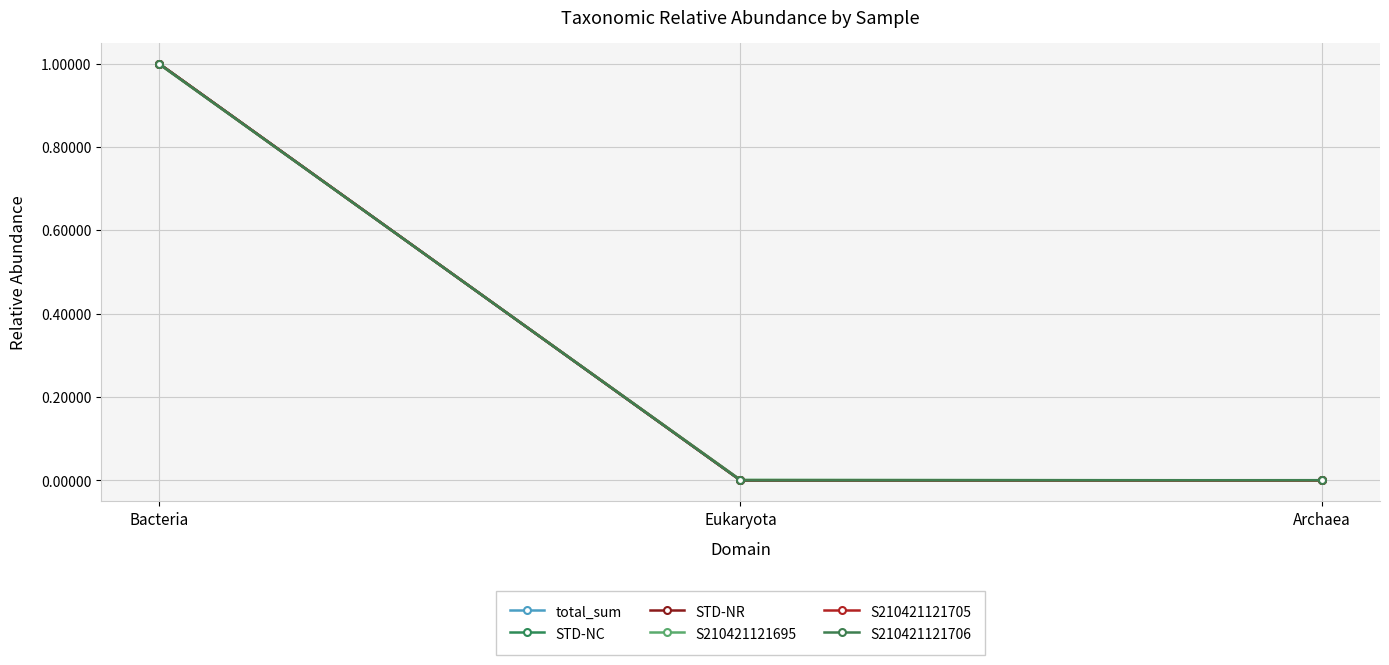

Reading left to right, list all the values displayed in this chart.

total_sum: Bacteria=1.0	Eukaryota=0.0	Archaea=0.0
STD-NC: Bacteria=1.0	Eukaryota=0.0	Archaea=0.0
STD-NR: Bacteria=1.0	Eukaryota=0.0	Archaea=0.0
S210421121695: Bacteria=1.0	Eukaryota=0.0	Archaea=0.0
S210421121705: Bacteria=1.0	Eukaryota=0.0	Archaea=0.0
S210421121706: Bacteria=1.0	Eukaryota=0.0	Archaea=0.0